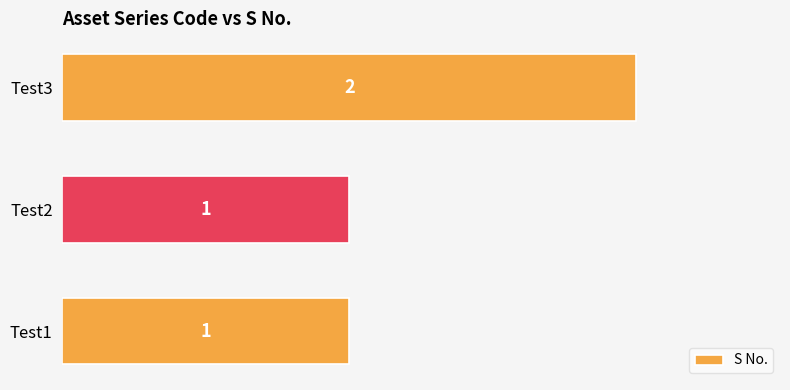

What is the sum of the values at Test1 and Test3?

3